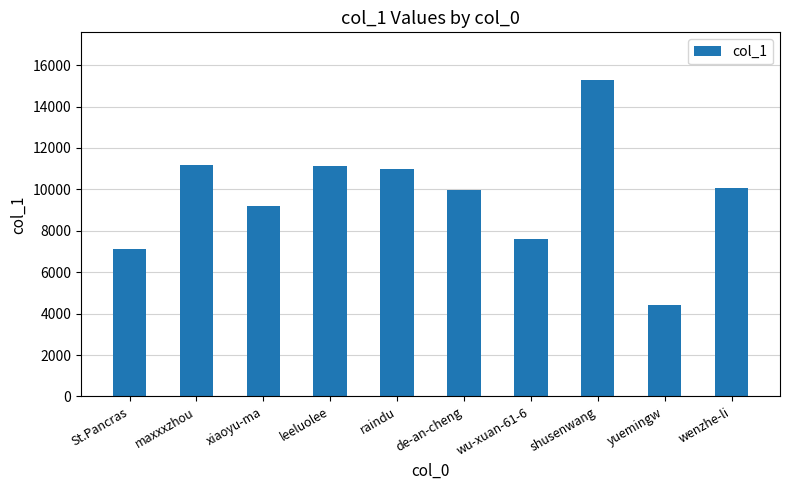

True or false: the data shows 9956 at de-an-cheng.

True